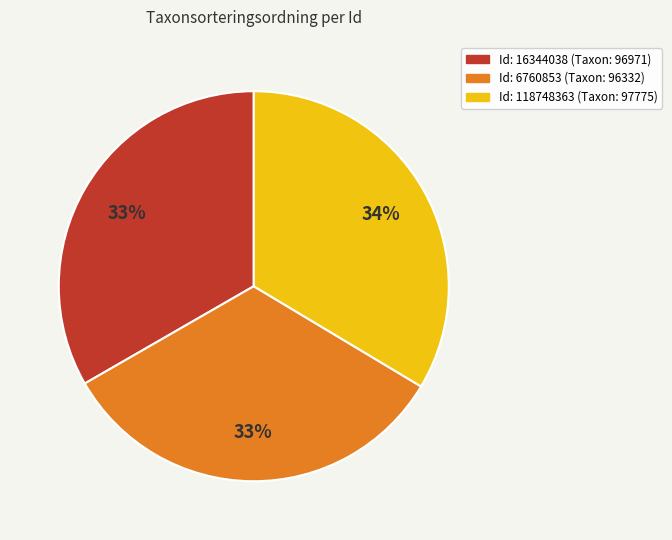

Is there any slice that represents more than half of the pie?

No